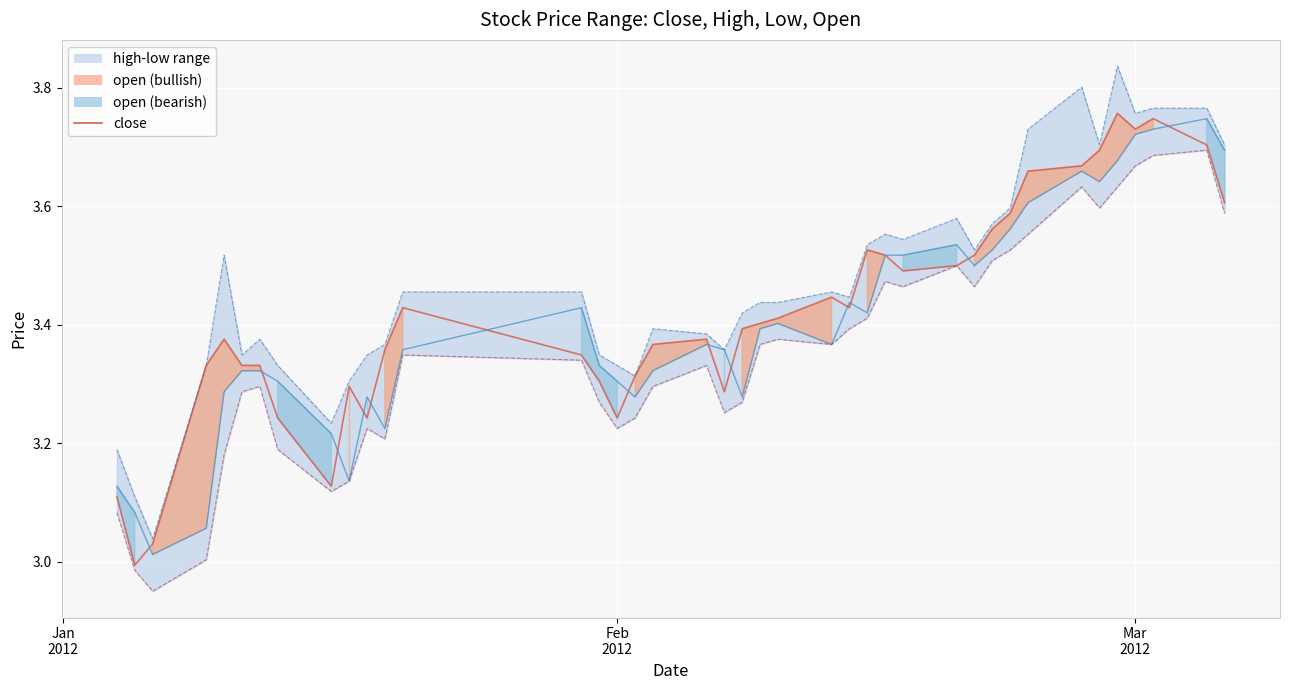

At which category does low reach its first local peak?

2012-01-12